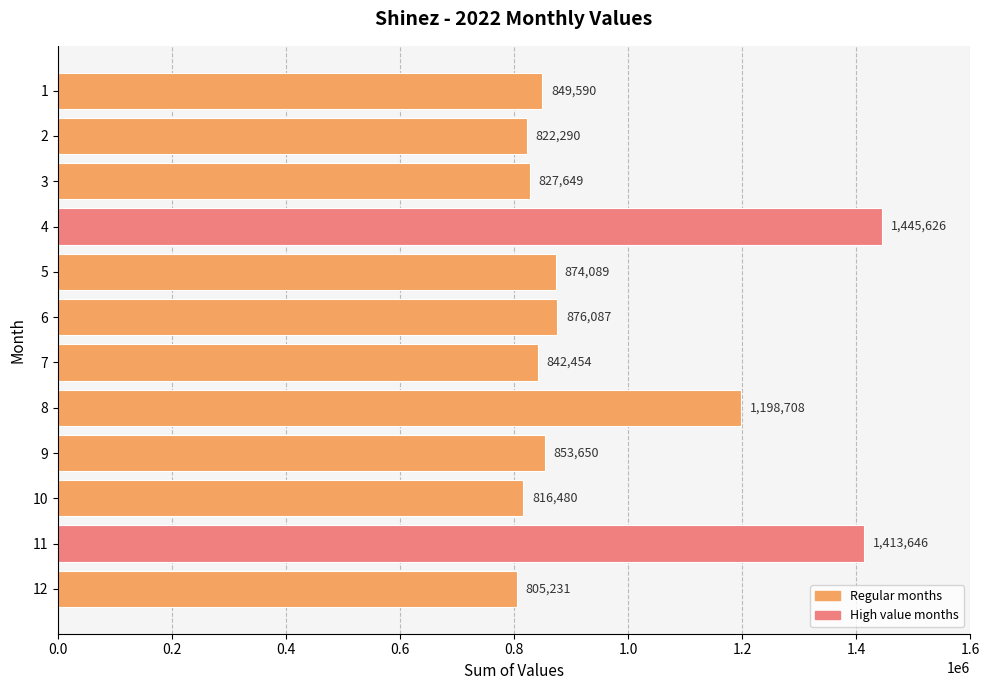

What is the value of the 4th bar from the top?

1445626